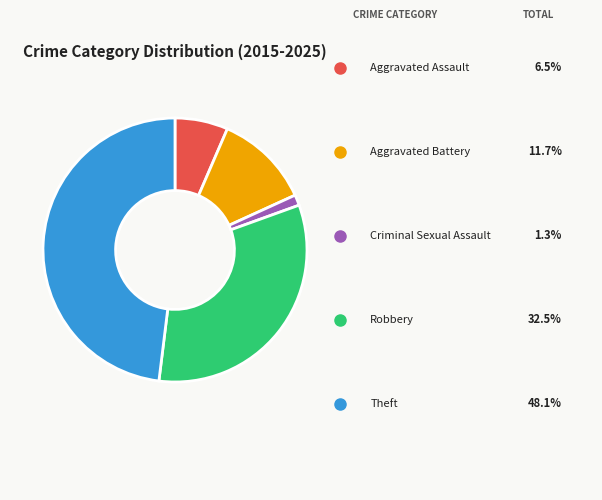

Is there any slice that represents more than half of the pie?

No